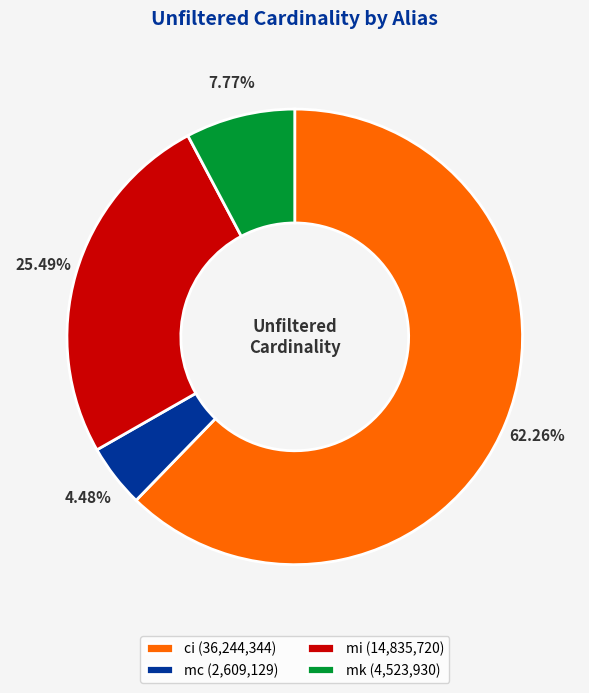

Count the number of slices in the pie.

4